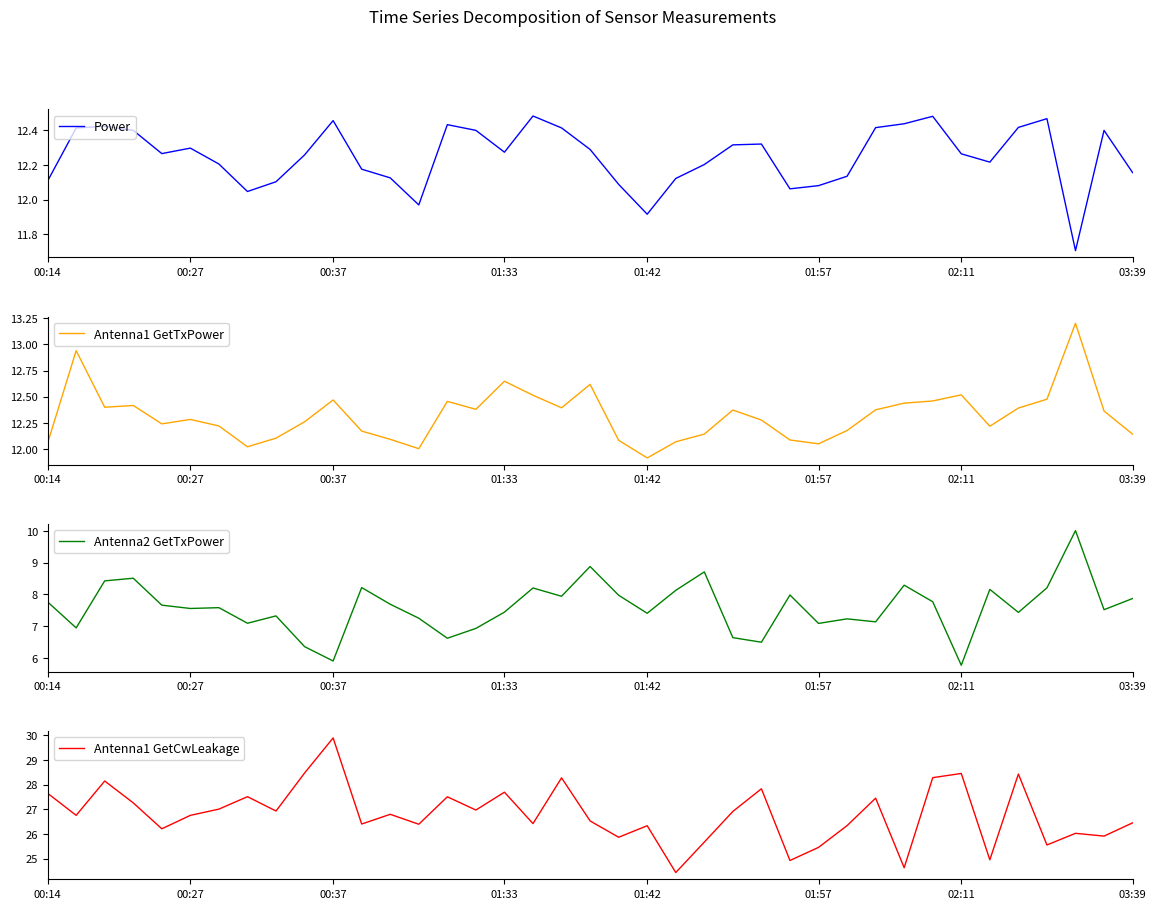

Which category has the lowest value in the Antenna1 GetTxPower series?

01:42